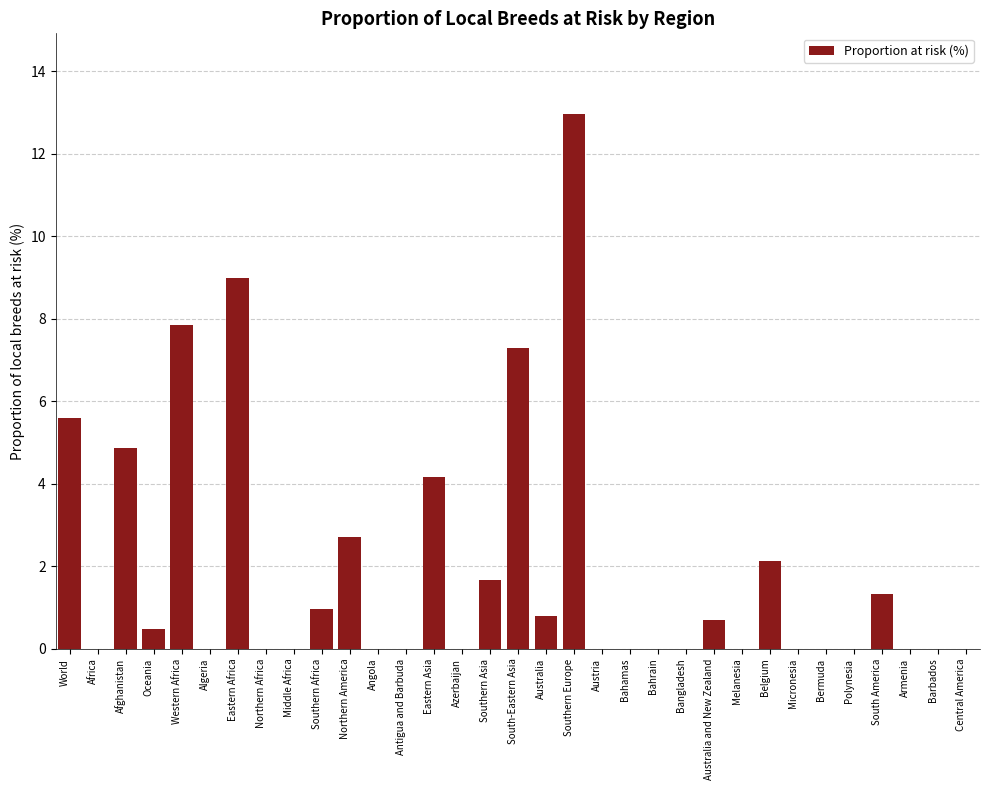

The value at Southern Africa is 1.0. True or false?

True